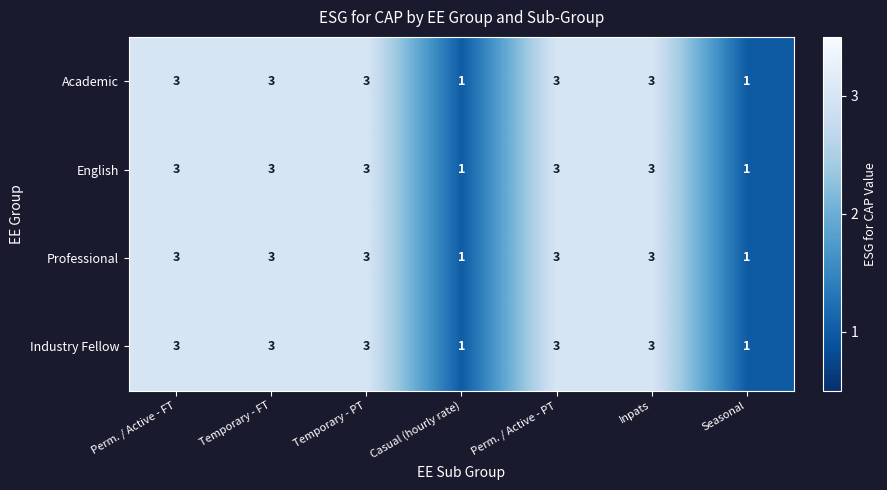

What is the total value across all series at Temporary - FT?

12